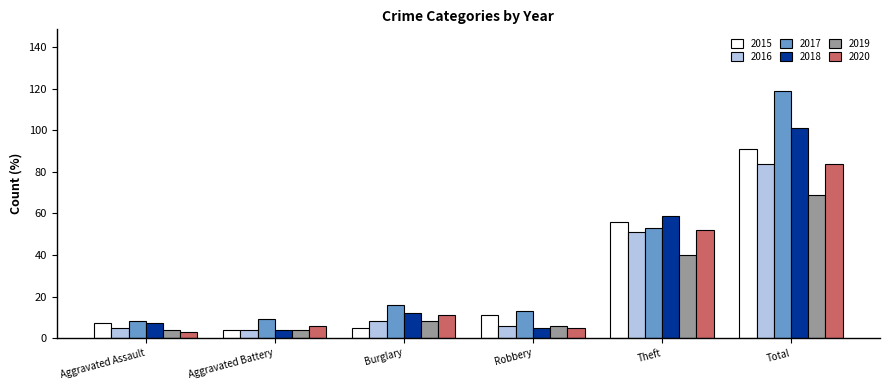

How many series are shown in this chart?

6